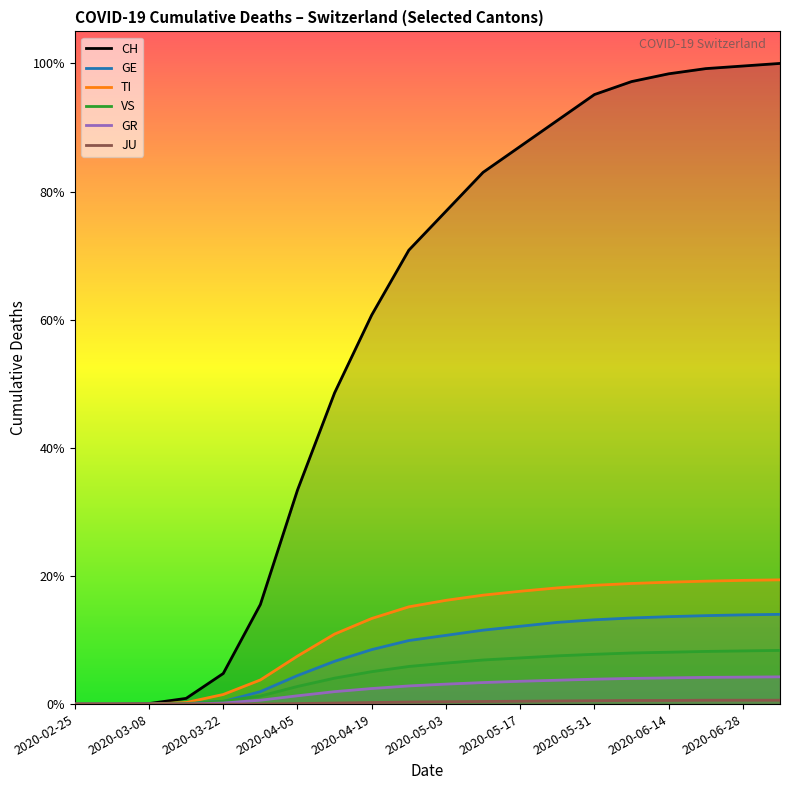

True or false: GR has more than 2 interior local peaks.

False